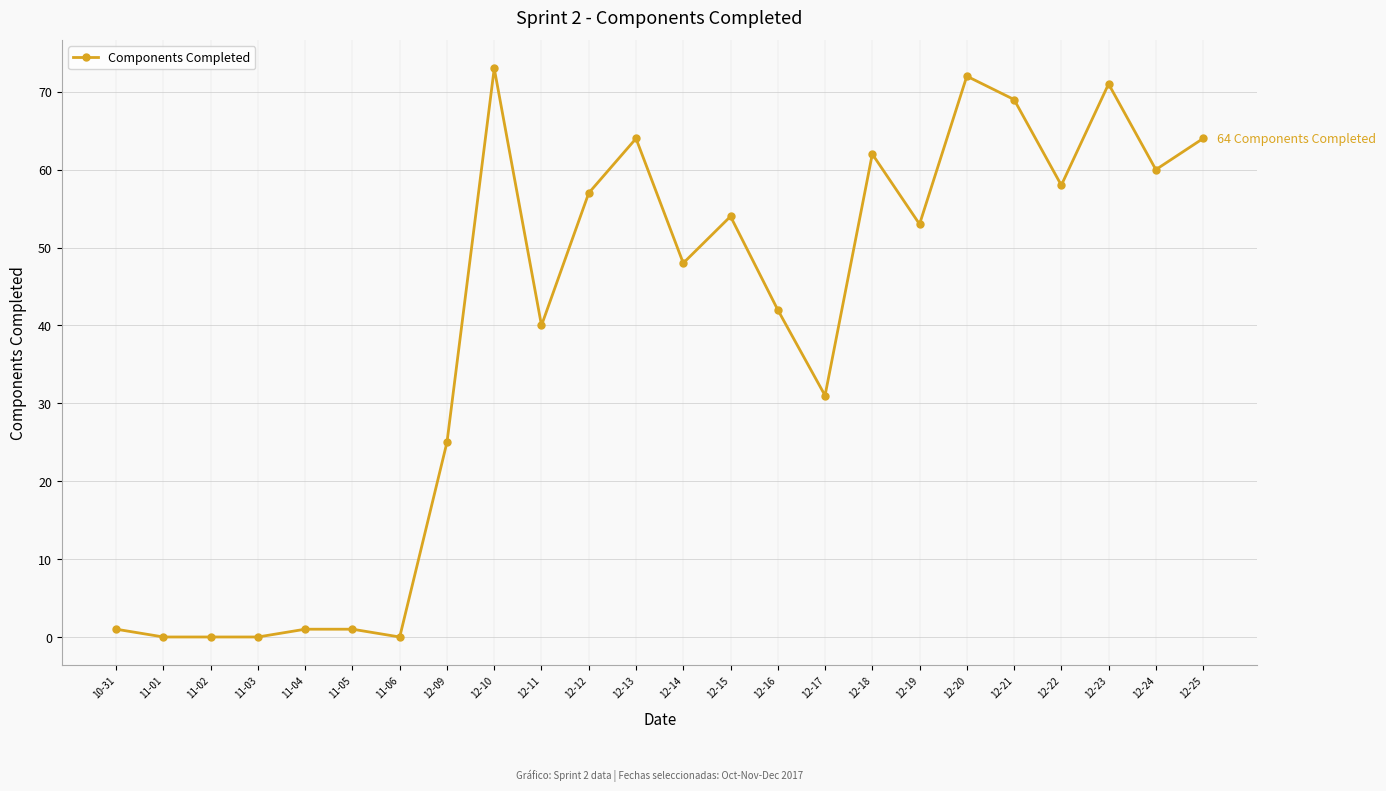

Between 12-23 and 12-20, which is larger?

12-20